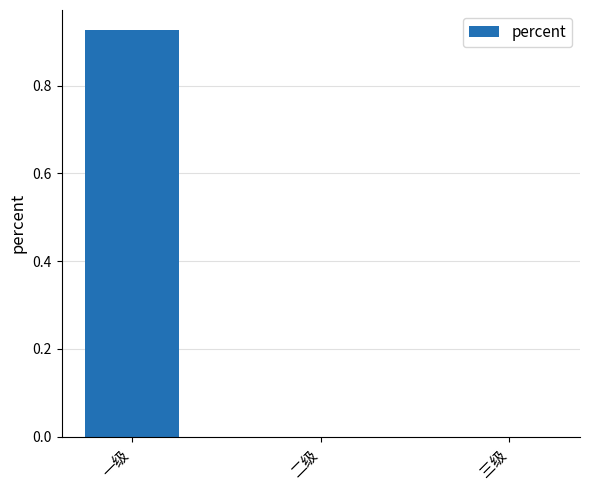

Are the bars horizontal?

No